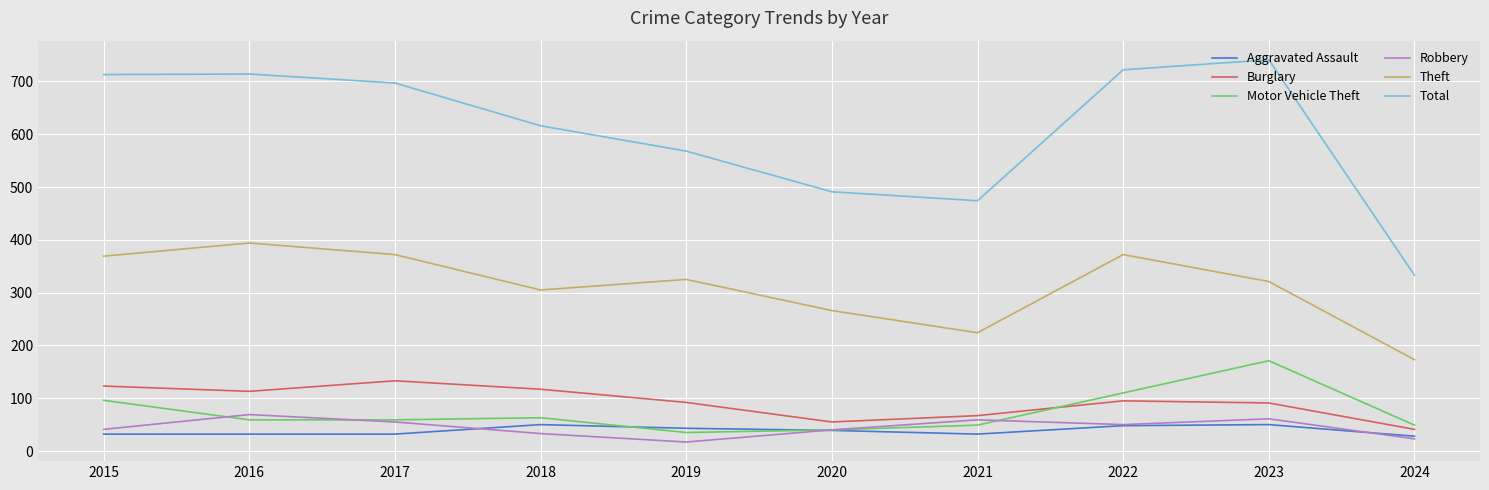

What is the average value of the Aggravated Assault series?

39